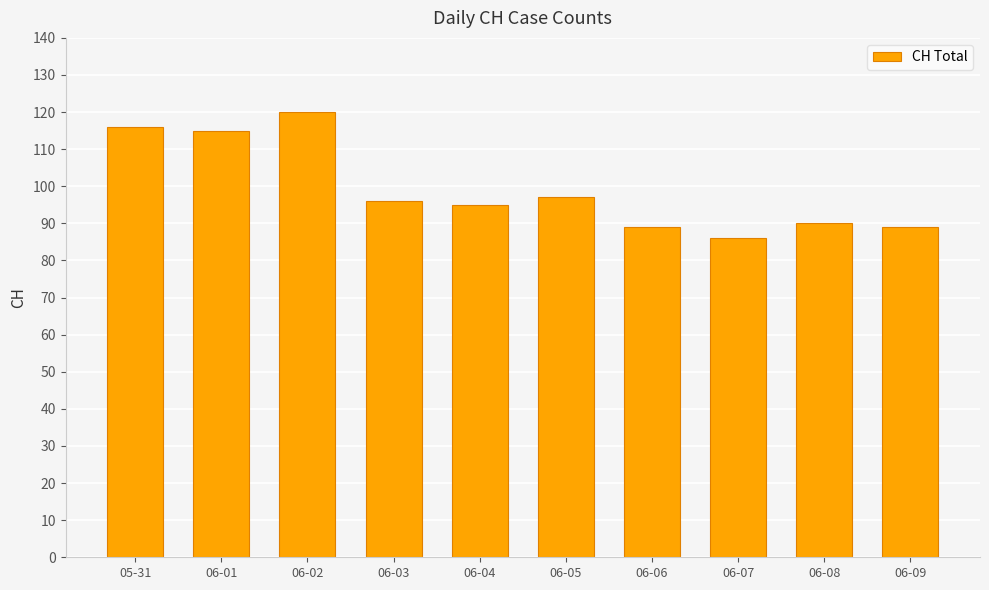

How many bars are there in total?

10